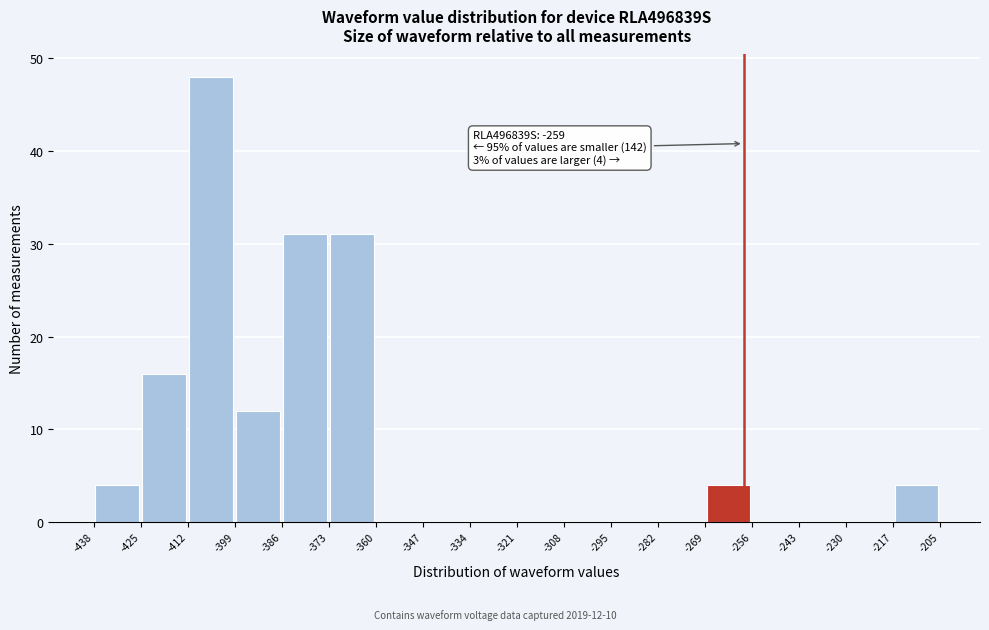

Which range on the x-axis has the tallest bar?

-412 to -399